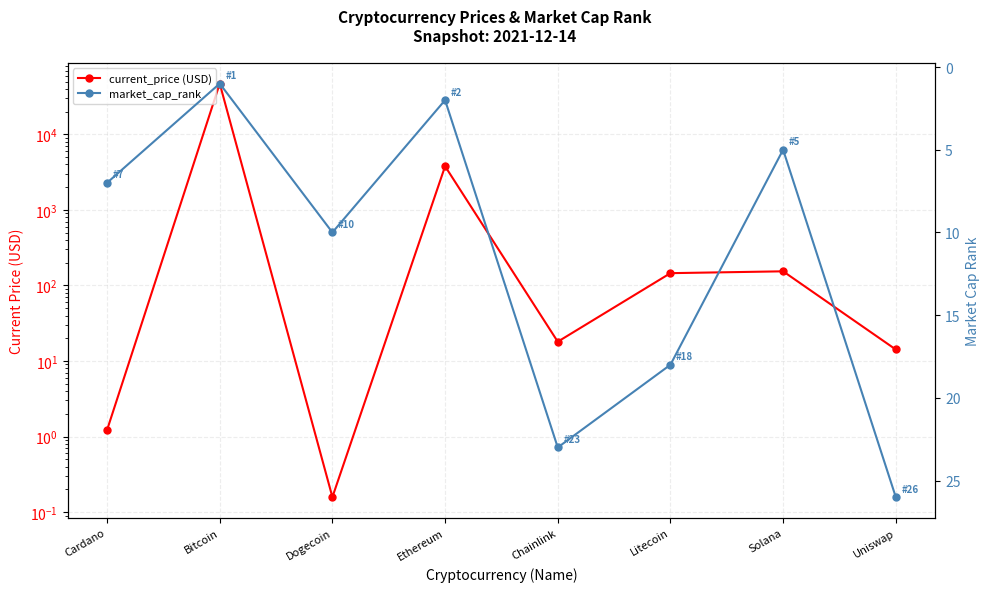

Between which two adjacent categories do market_cap_rank and current_price first intersect?

Cardano and Bitcoin